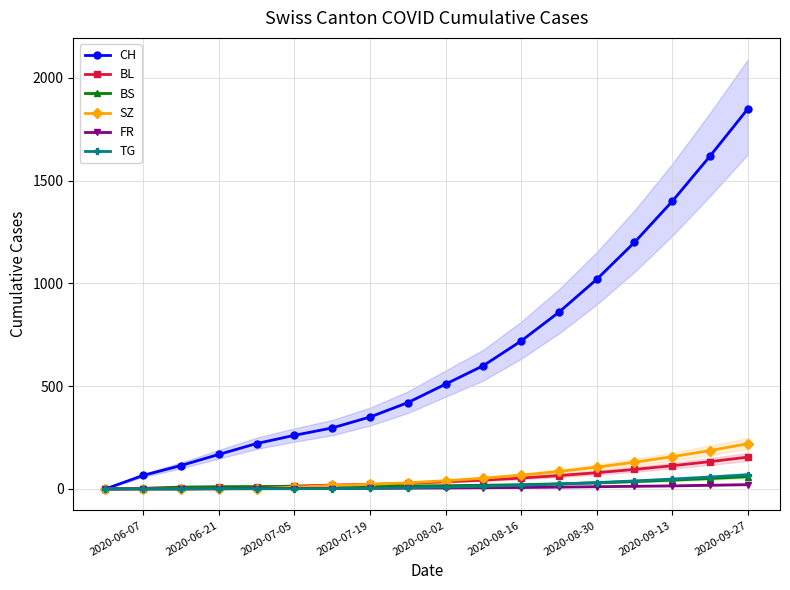

What is the difference between the maximum and minimum values in the CH series?

1850